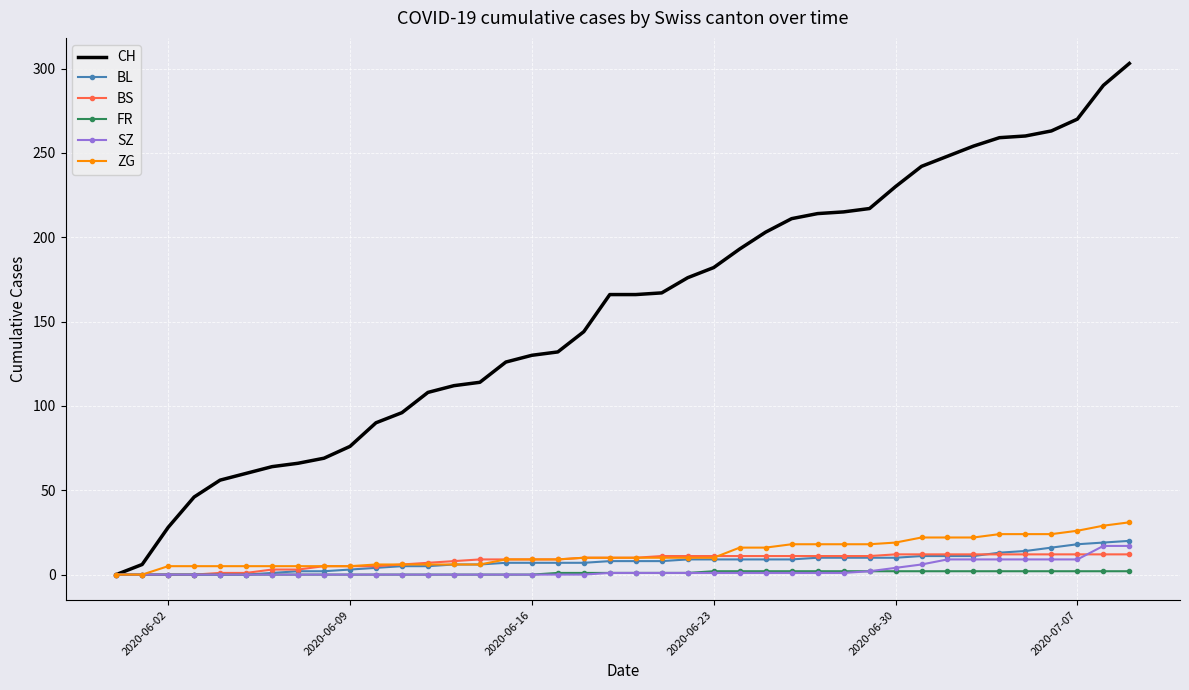

Which series has the widest spread of values?

CH